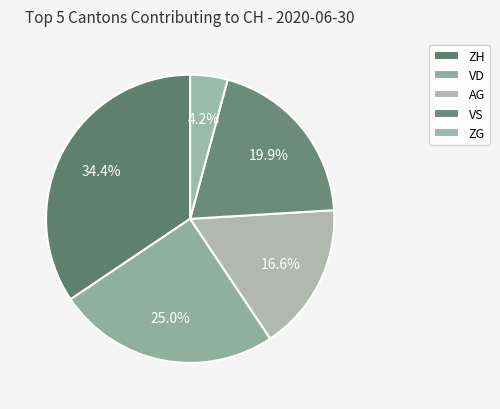

How many slices are in this pie chart?

5